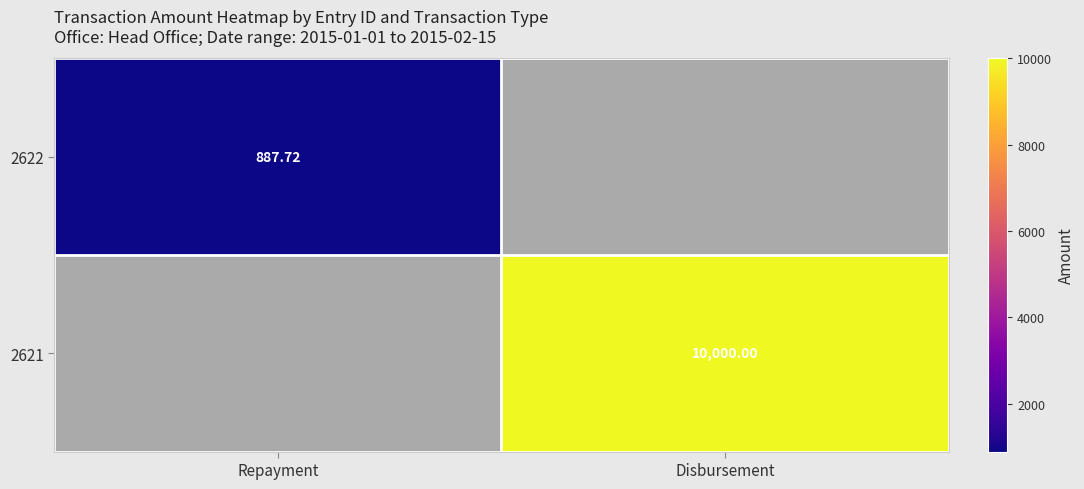

Is the value of 2622 at Repayment greater than the value of 2621 at Disbursement?

No